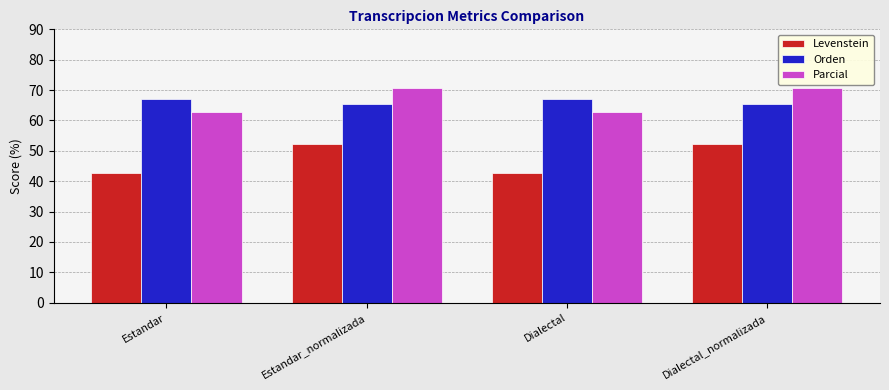

Which series has the largest range (max minus min)?

Levenstein